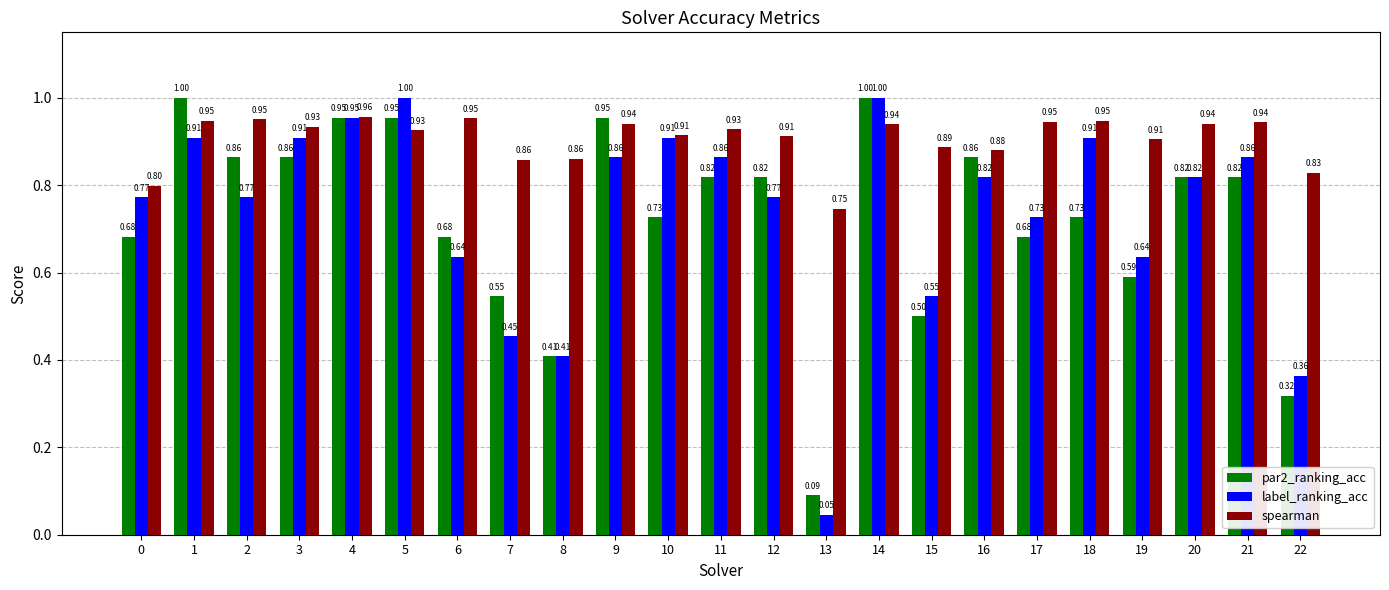

What is the difference between the par2_ranking_acc values at 13 and 2?

0.8